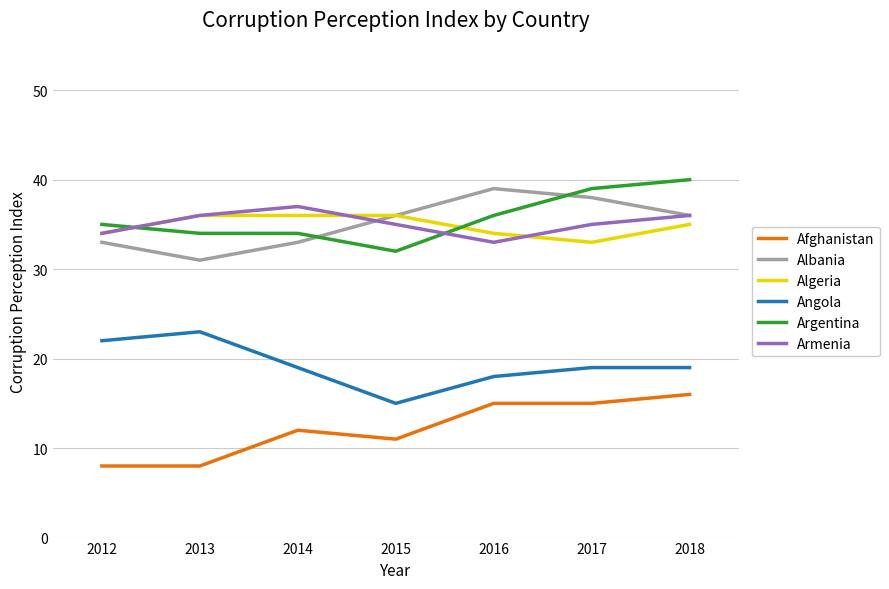

What are all the series names shown in the legend?

Afghanistan, Albania, Algeria, Angola, Argentina, Armenia